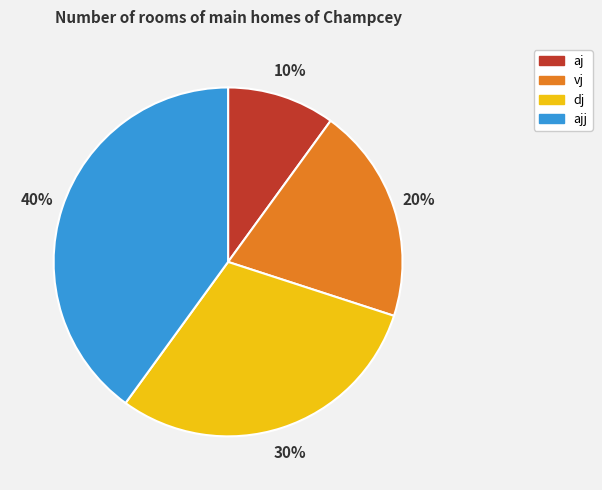

Does ajj account for over 50% of the chart?

No